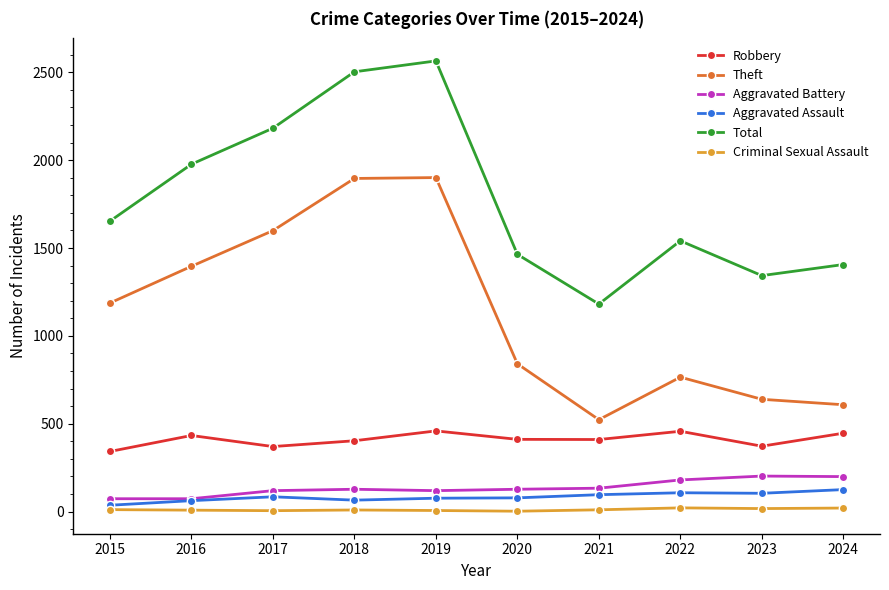

What is the average value of the Theft series?

1136